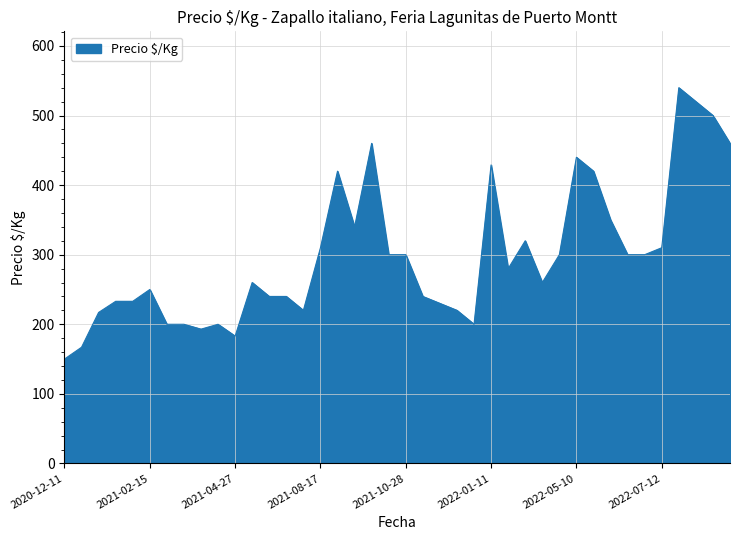

What is the greatest value displayed?

540